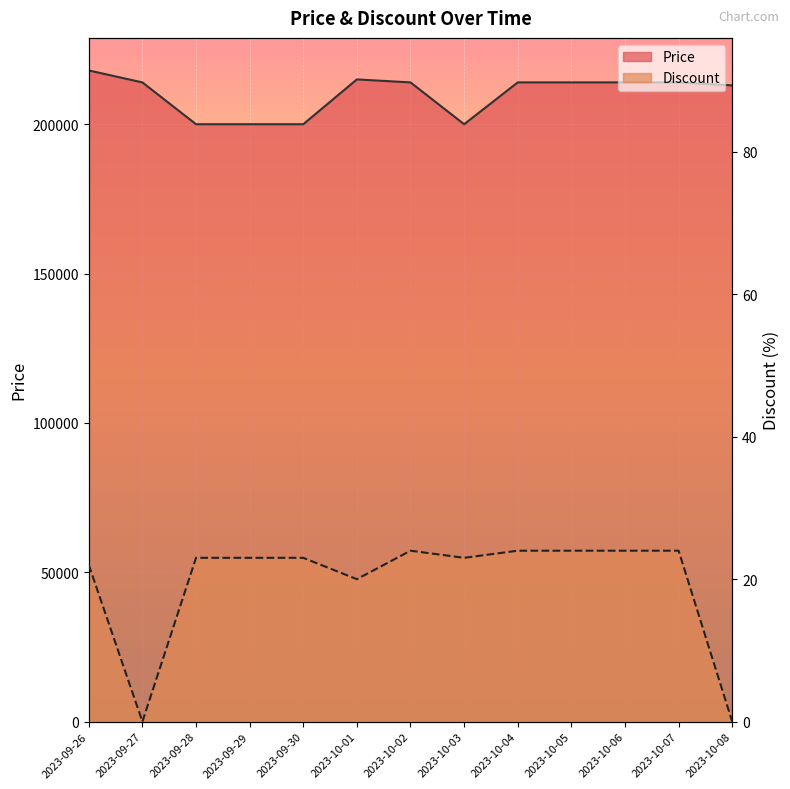

At which label does Price reach its peak?

2023-09-26